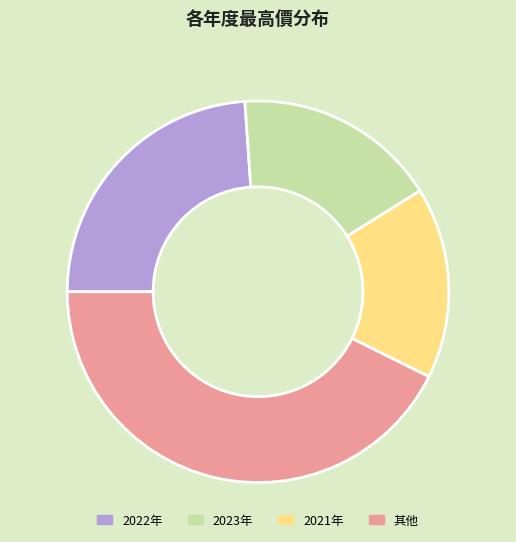

Is there a majority slice in this chart?

No